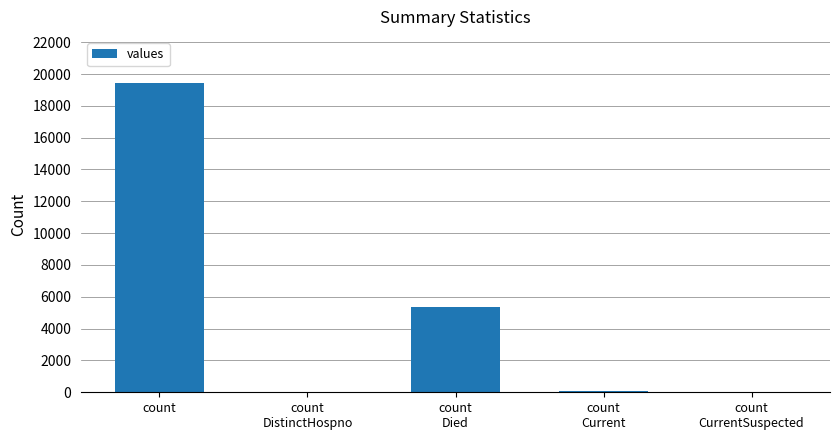

What is the sum of all values?

24875